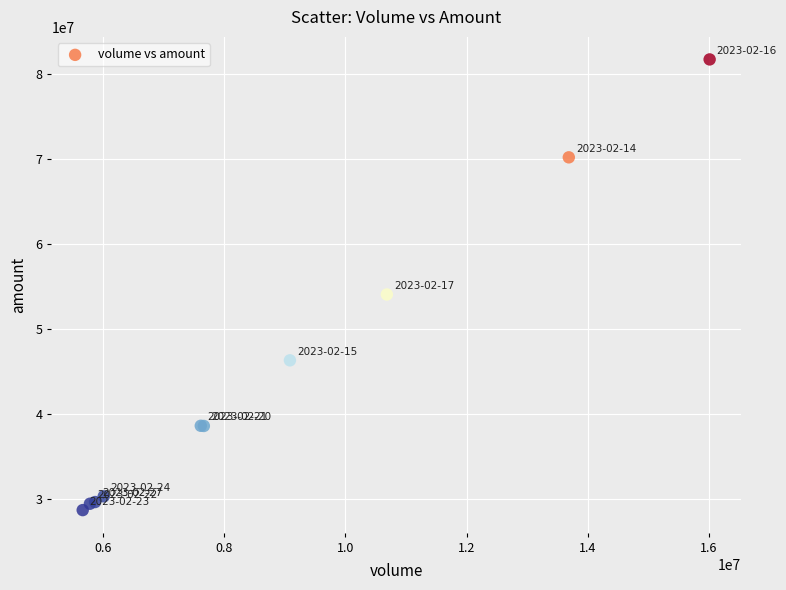

What Y value in the scatter plot is closest to 55181302?

54038425